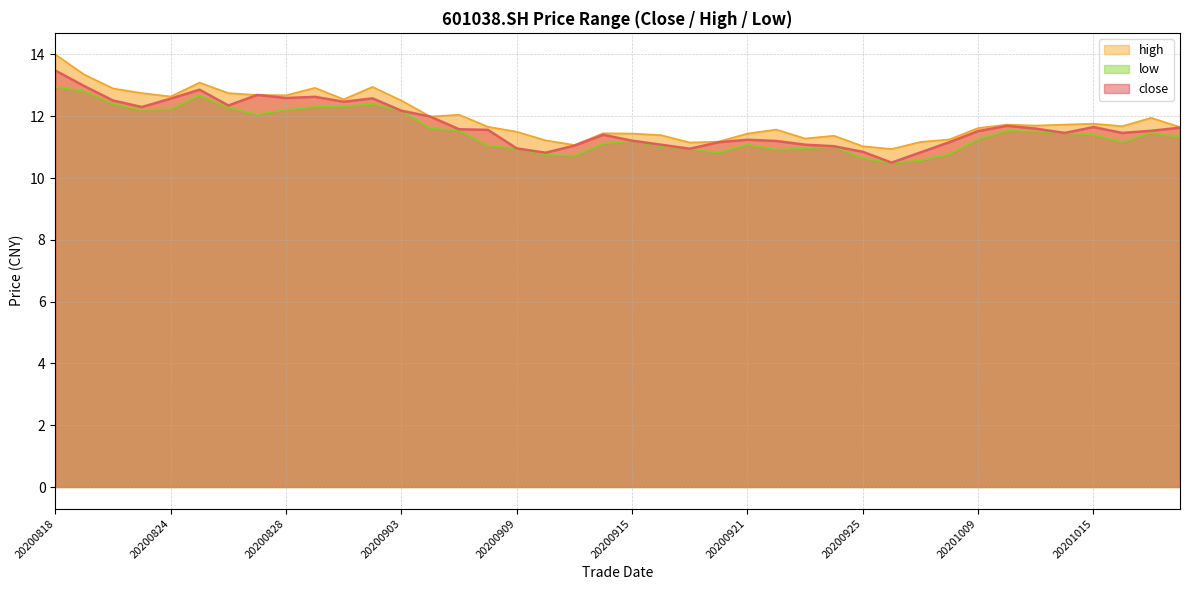

True or false: high and close cross at least once.

False